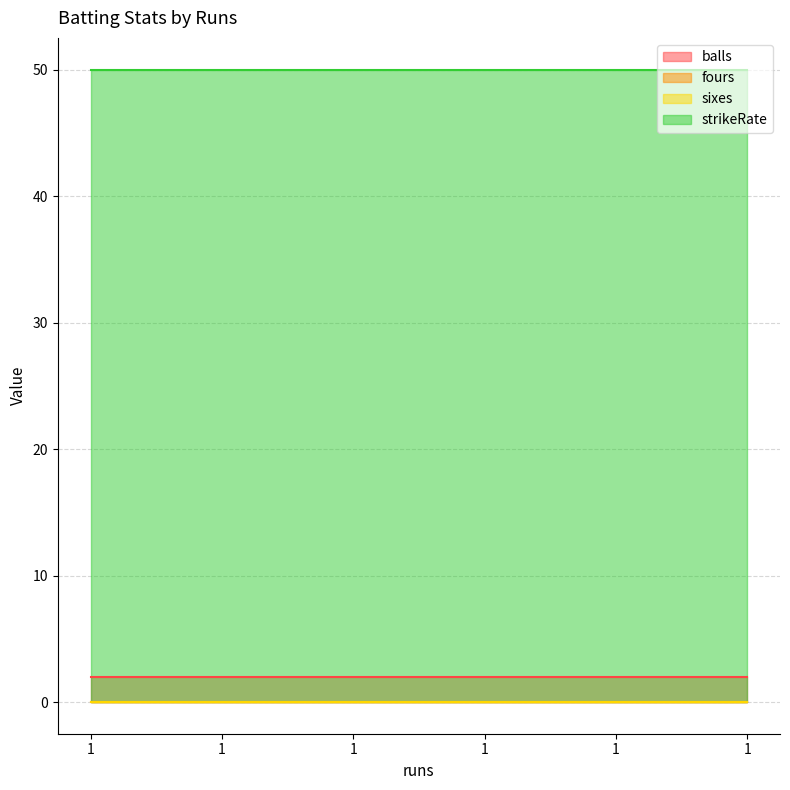

How many categories are shown in the chart?

6